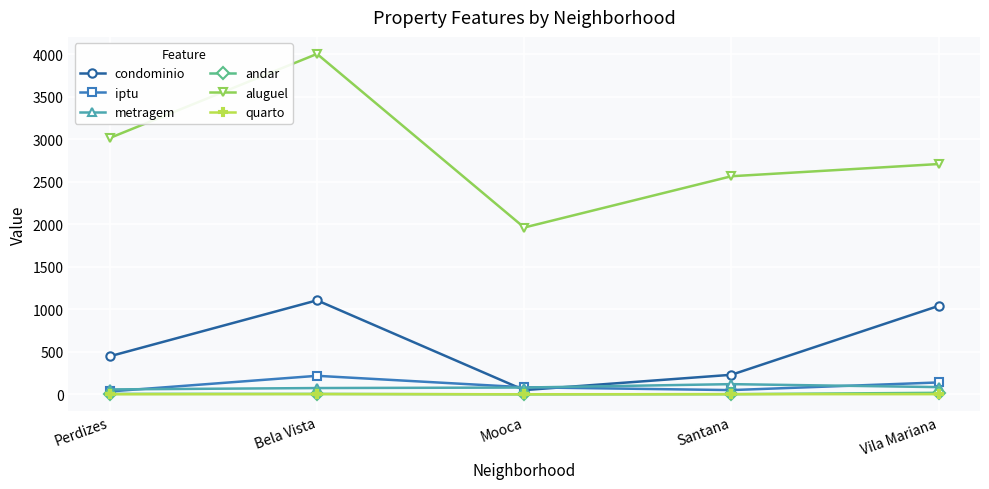

At which category does aluguel reach its first local valley?

Mooca